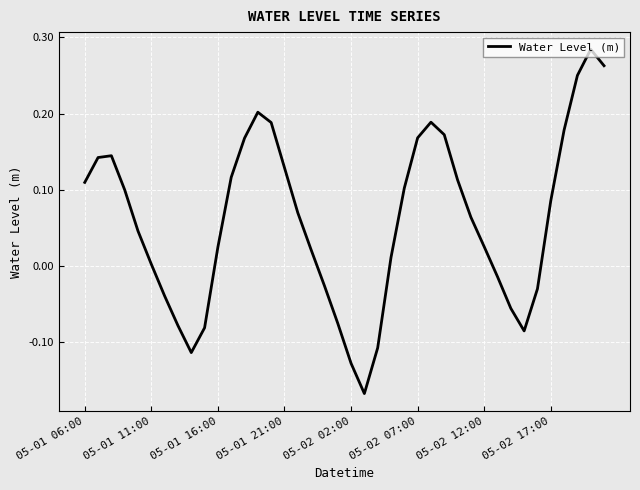

How many negative values are there?

13